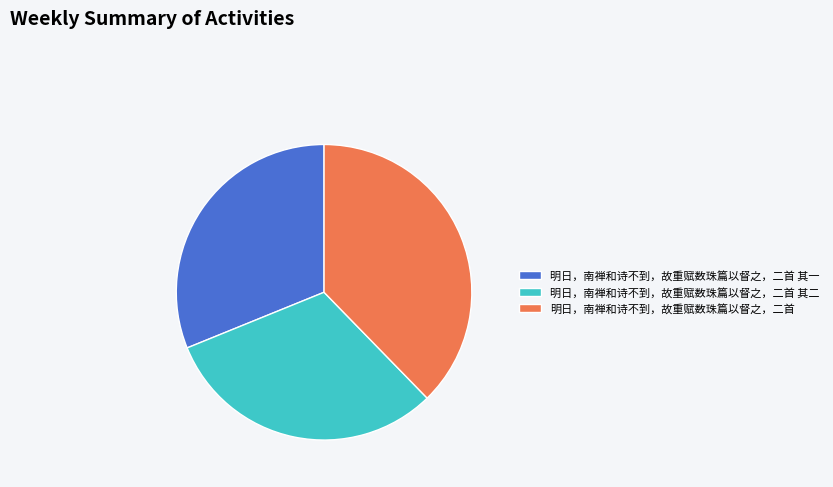

Combined, do 明日，南禅和诗不到，故重赋数珠篇以督之，二首 and 明日，南禅和诗不到，故重赋数珠篇以督之，二首 其一 account for over 50%?

Yes